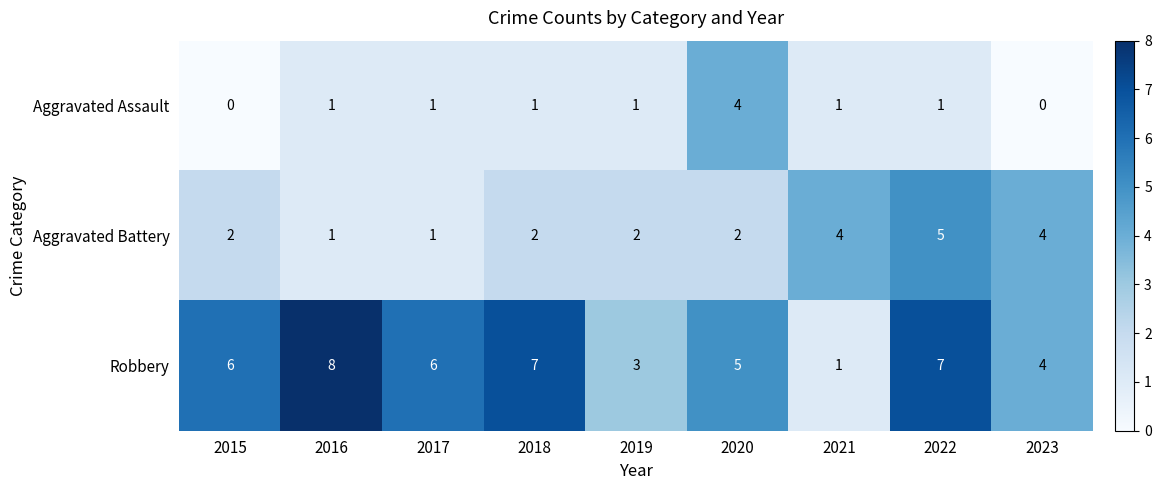

How many data points does each series have?

9